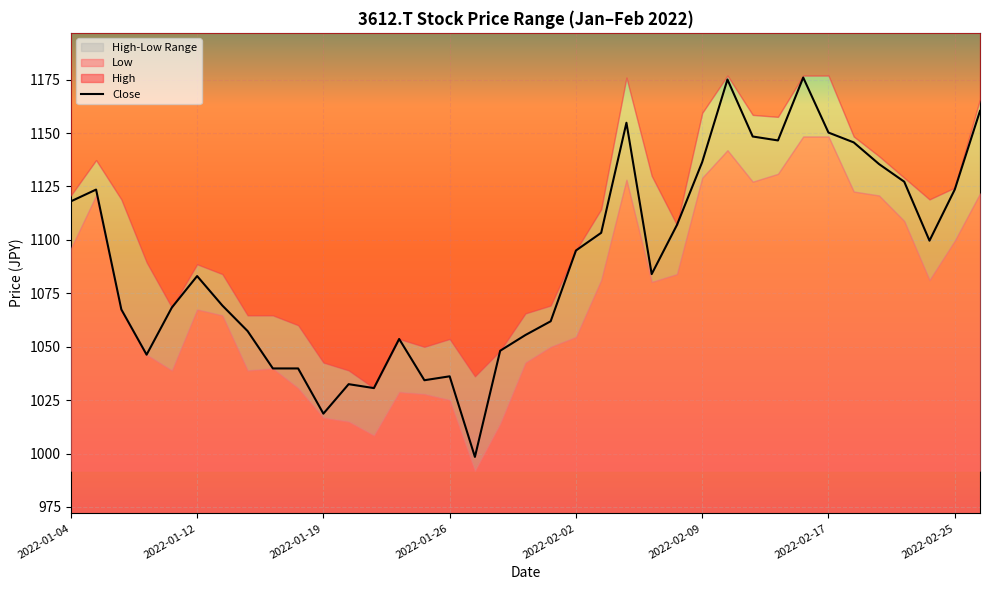

The value at 28 is 1510.1. True or false?

False